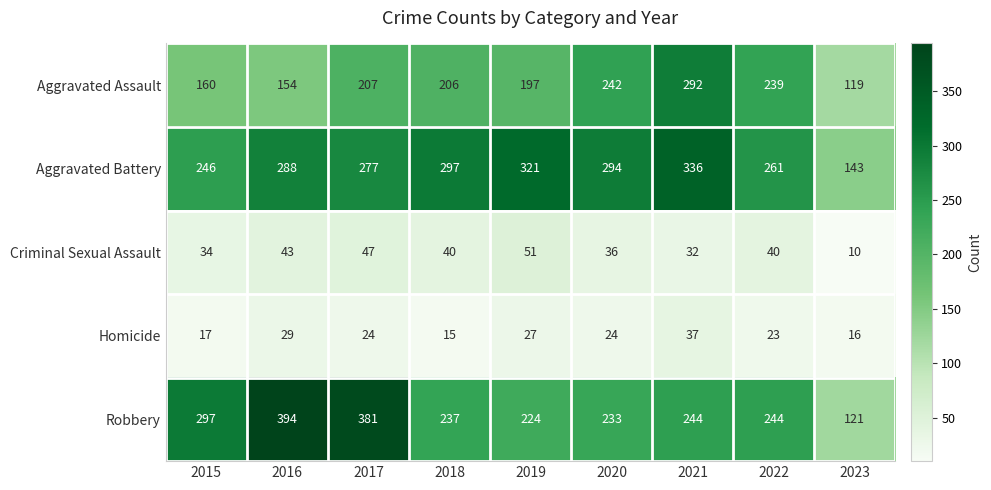

How many values in the Criminal Sexual Assault series are below 40?

4